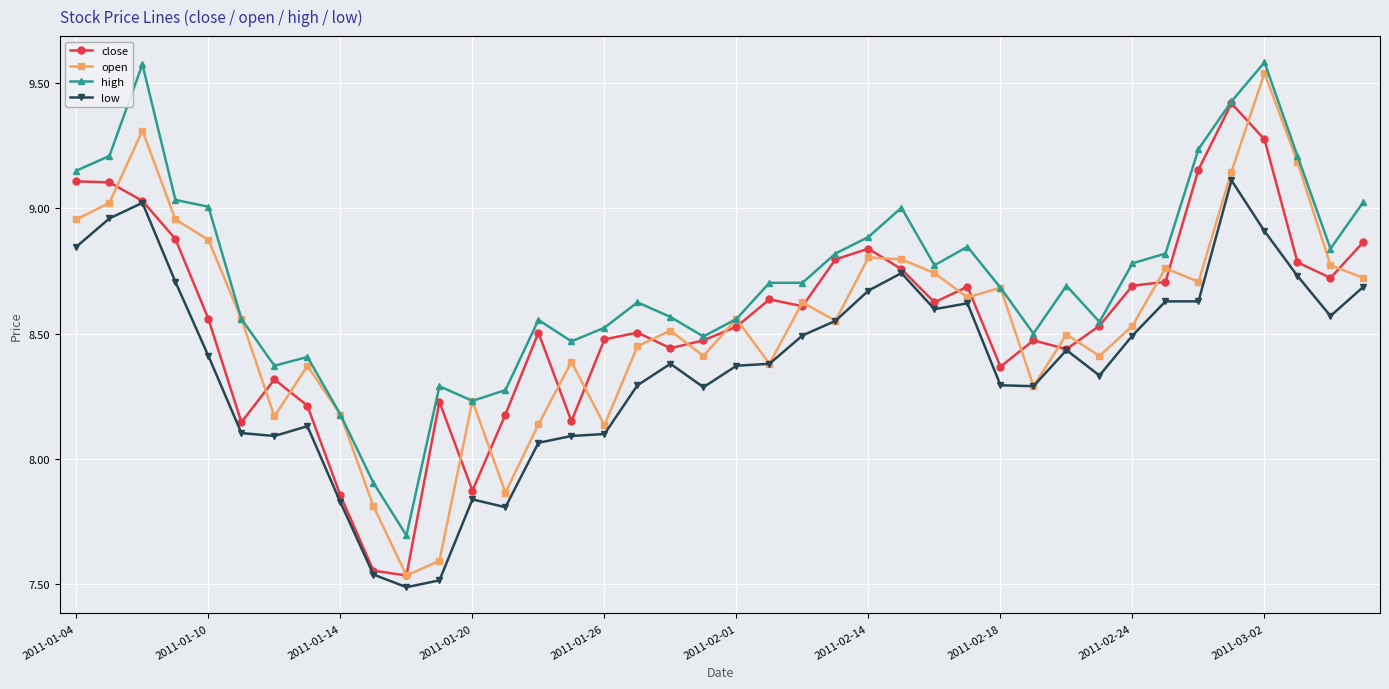

Which series has the largest total across all categories?

high